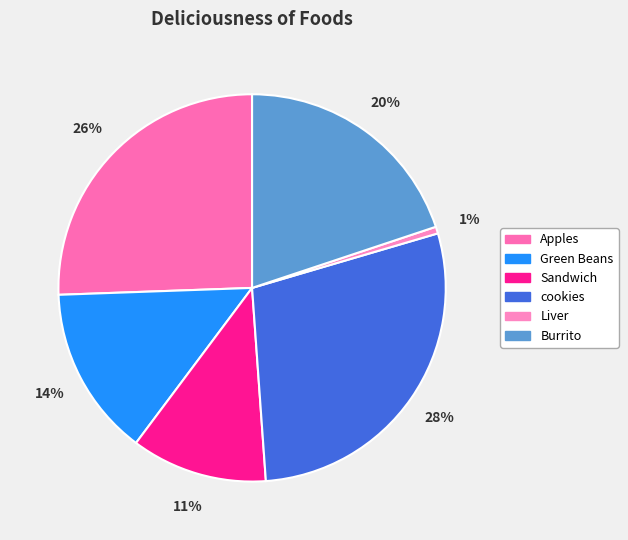

To the nearest percent, what is the combined percentage of Green Beans and Burrito?

34%